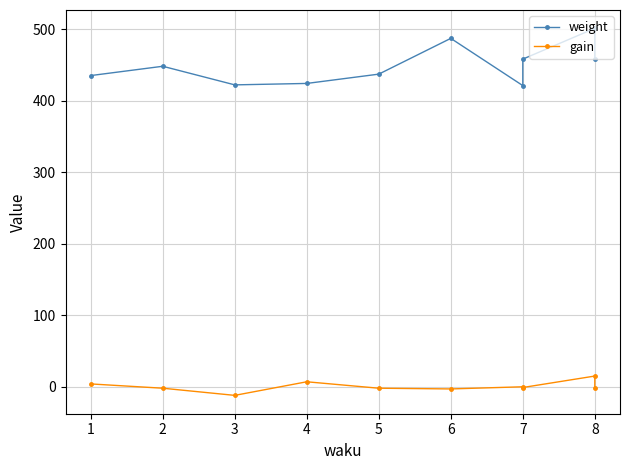

What is the value of the weight point at the 5th from the left?

437